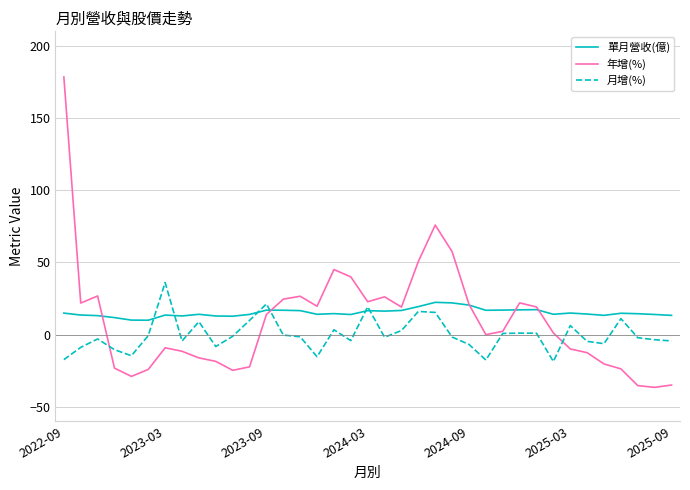

What is the smallest value displayed?

-36.6